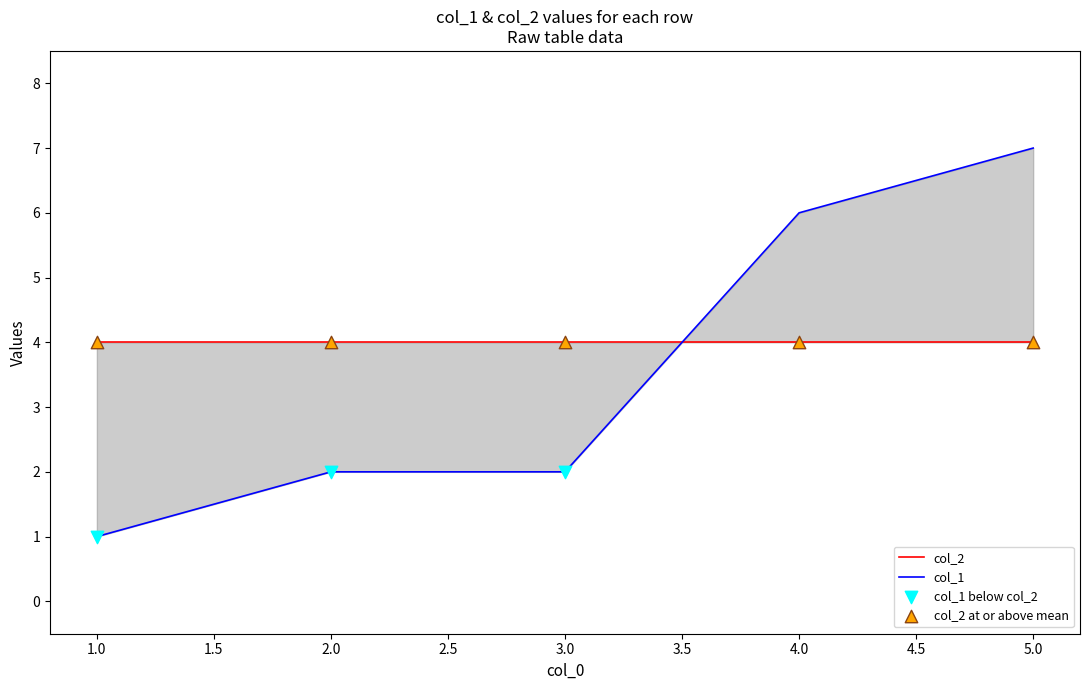

What is the ratio of the value at 1 to the value at 3?

0.5